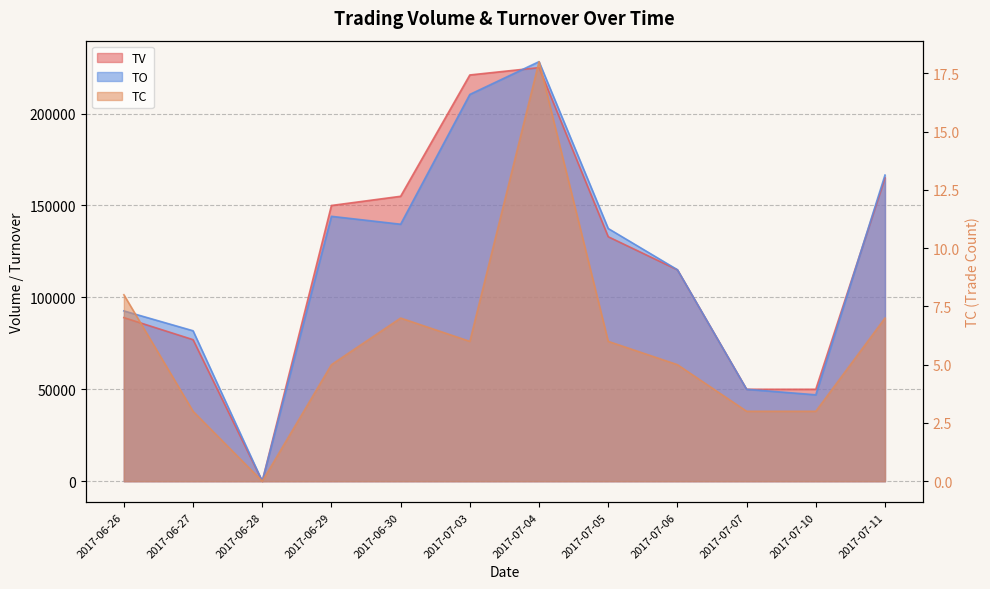

True or false: TC and TO cross at least once.

False